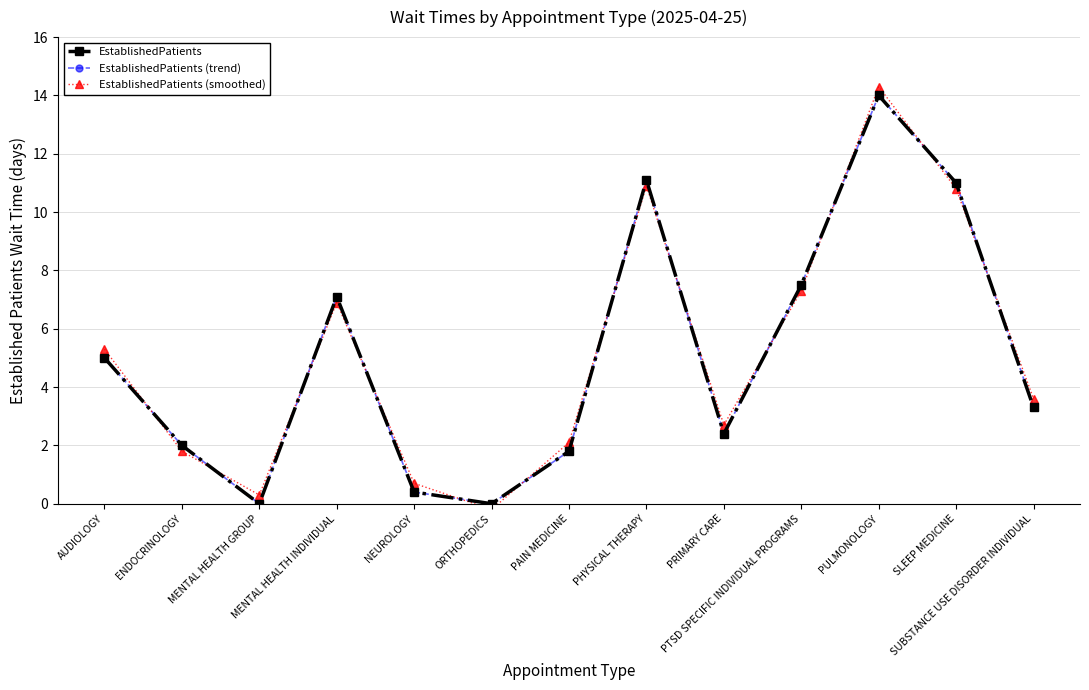

Read the EstablishedPatients (trend) value at PHYSICAL THERAPY.

11.1